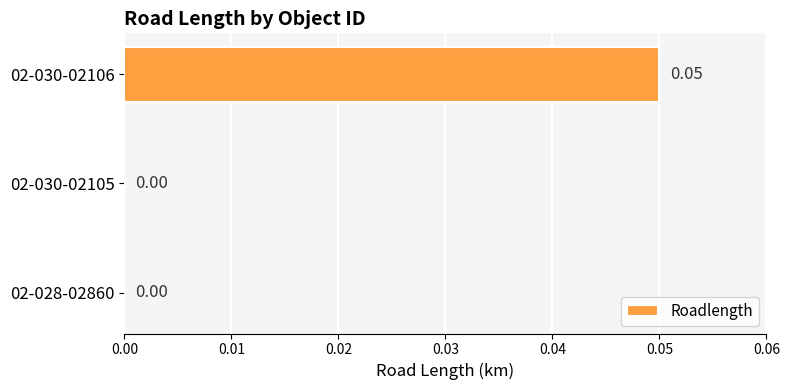

Between 02-028-02860 and 02-030-02106, which is larger?

02-030-02106